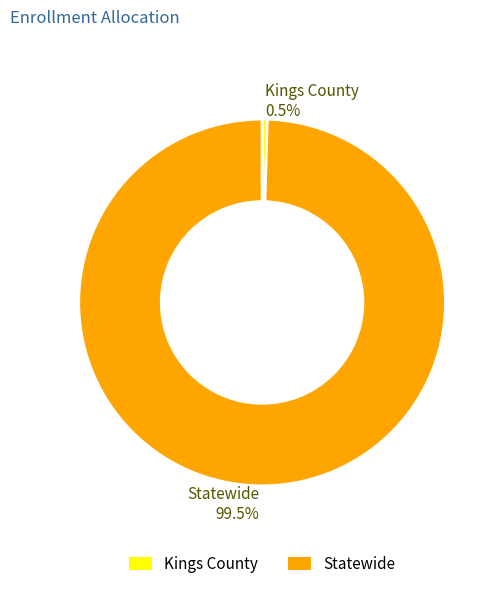

What is the largest slice in the pie chart?

Statewide